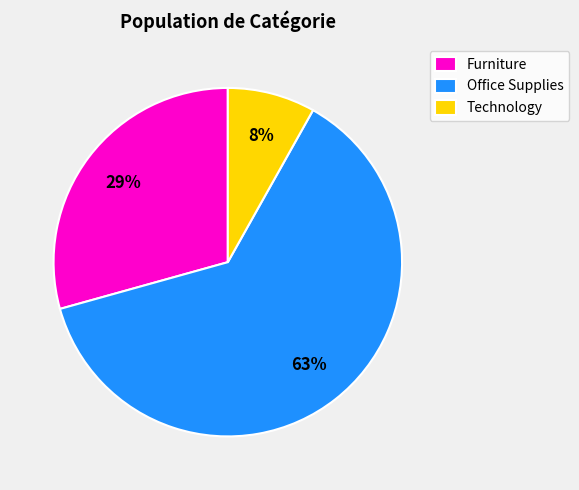

Rank the categories by value from lowest to highest.

Technology, Furniture, Office Supplies